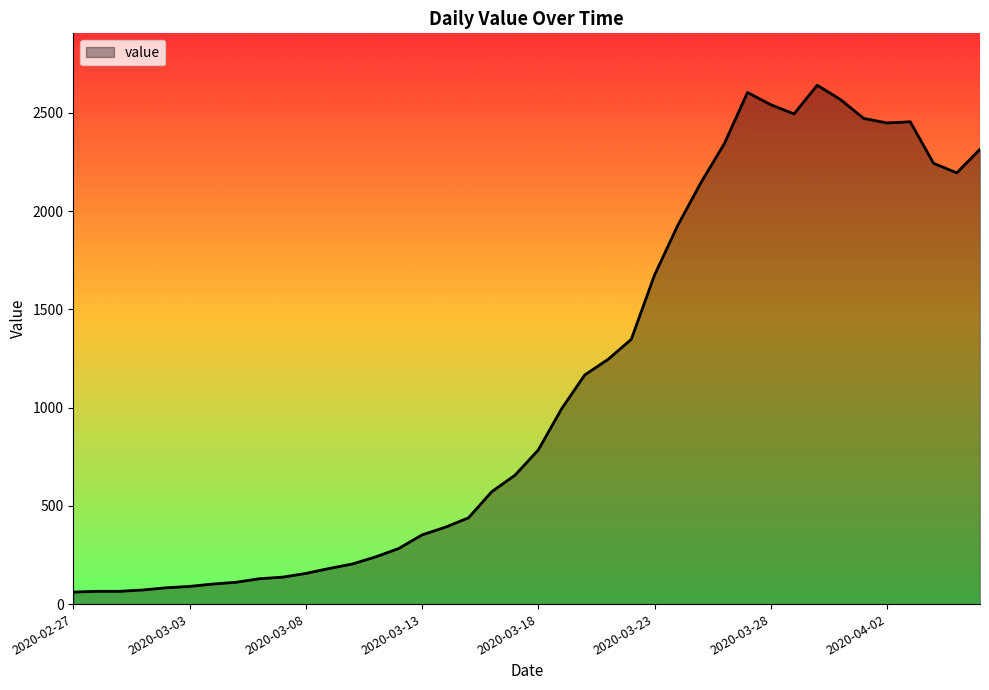

What is the greatest value displayed?

2640